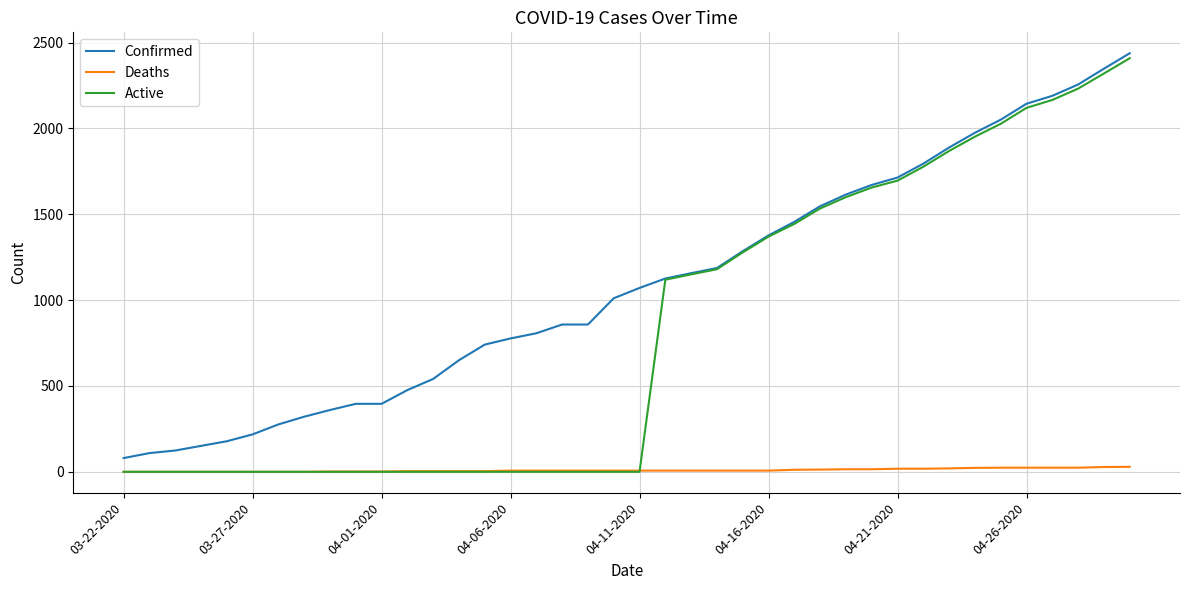

How many series are shown in this chart?

3